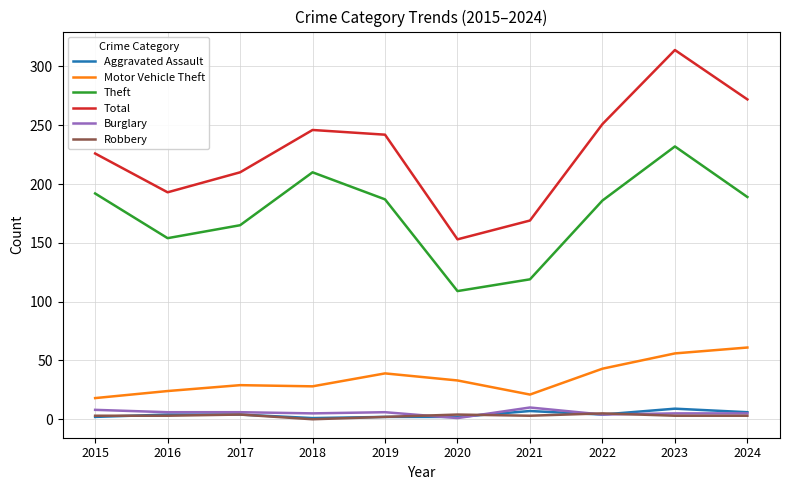

Which series has the largest total across all categories?

Total